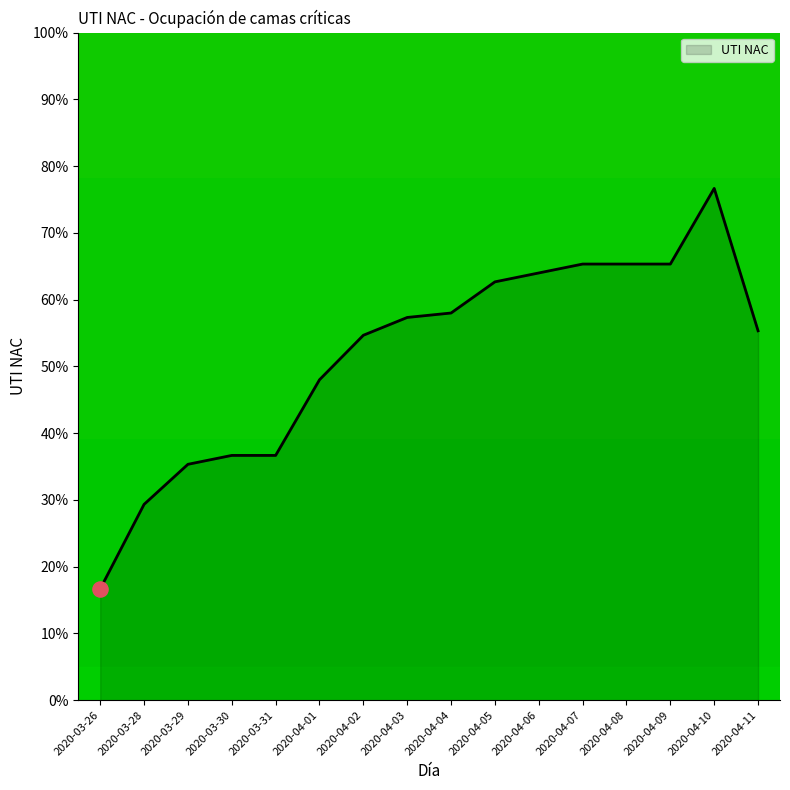

What is the ratio of the value at 2020-04-04 to the value at 2020-04-03?

1.0